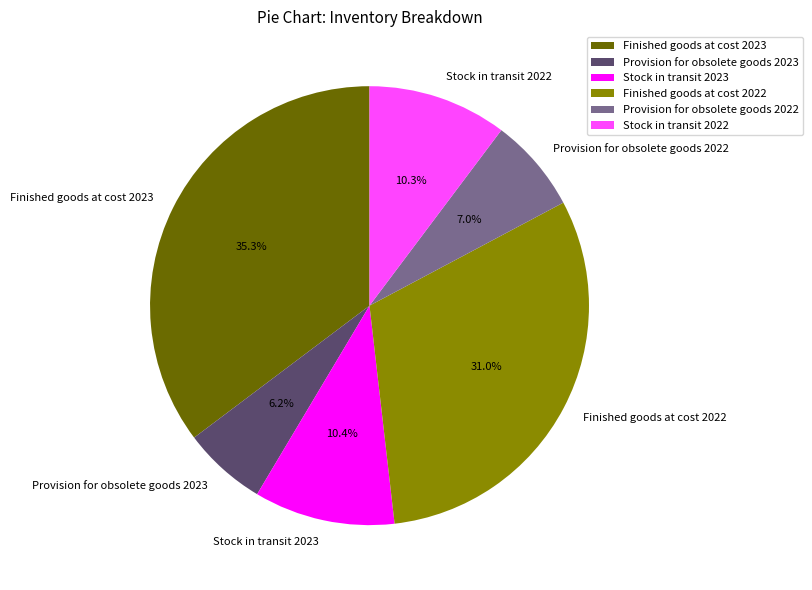

Is it true that Finished goods at cost 2023 is 48% of the pie?

False